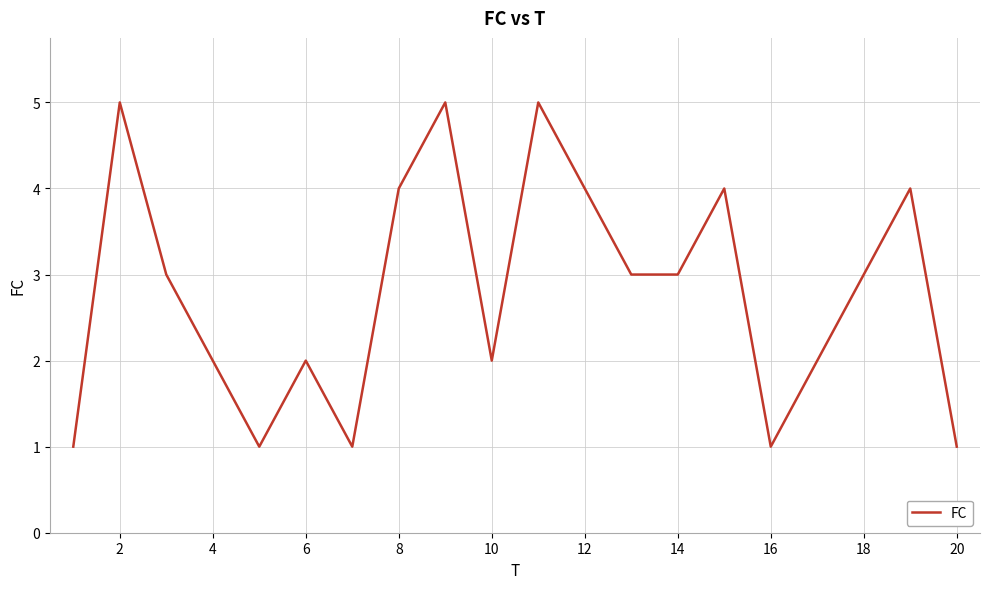

What is the difference between the maximum and second lowest values?

4